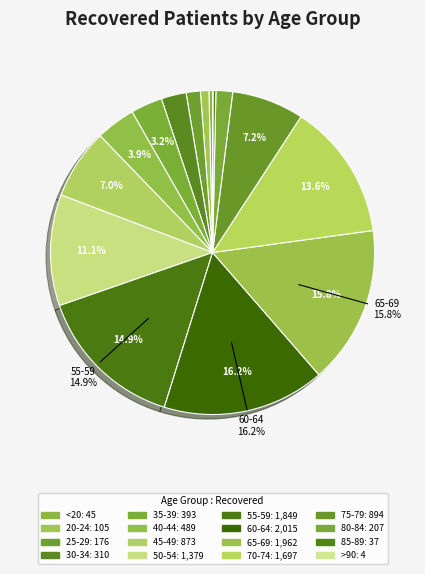

Is the sum of 35-39 and 30-34 greater than half?

No